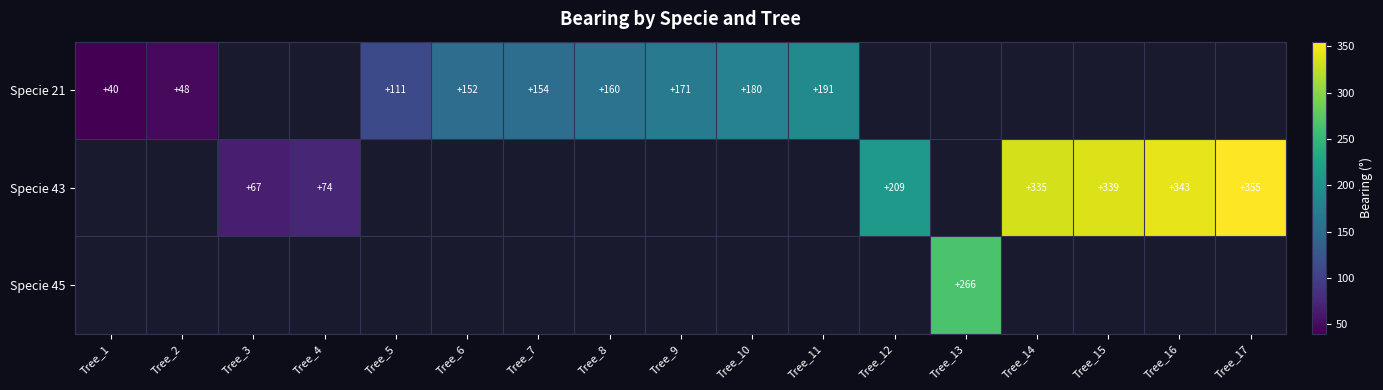

Is it true that Specie 45 equals 395 at Tree_13?

False